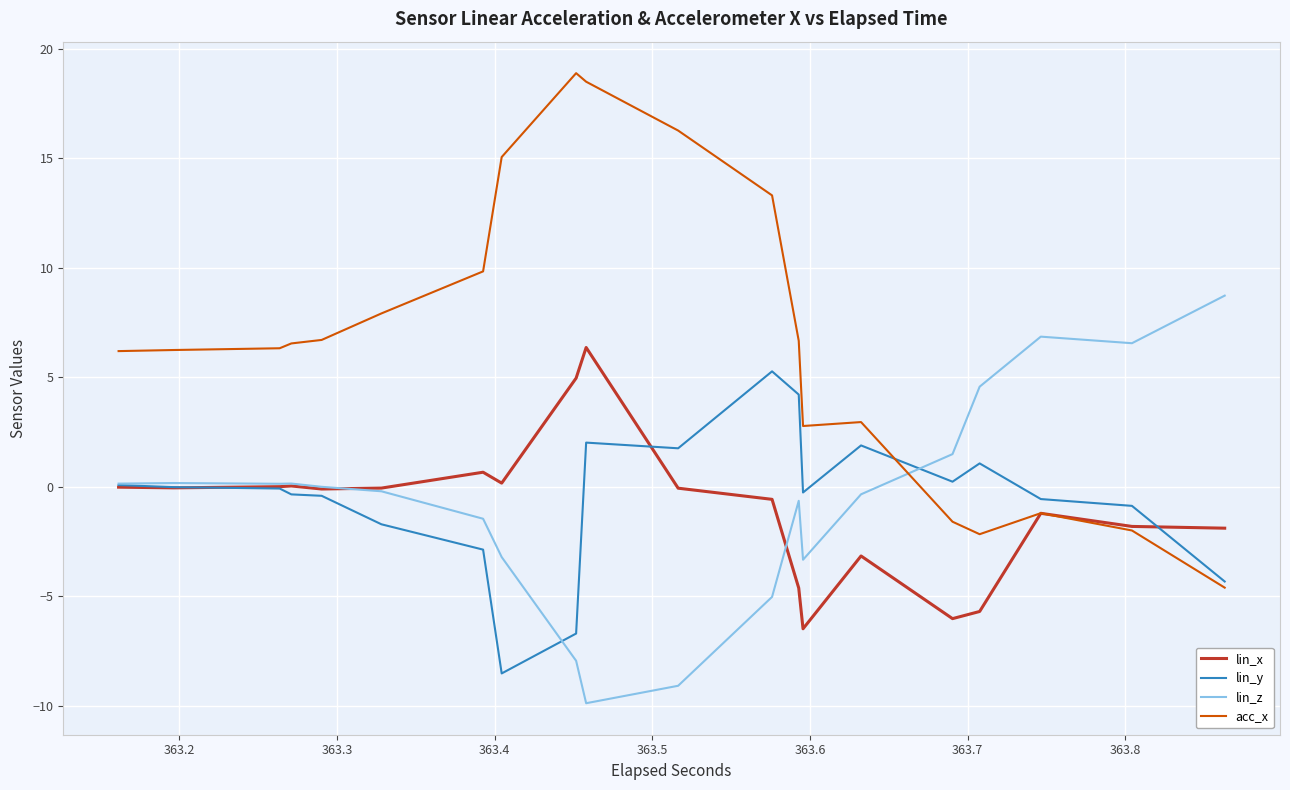

Reading left to right, transcribe all the data shown in this chart.

lin_x: -0.0	-0.0	-0.1	-0.1	0.0	0.0	0.0	0.0	-0.1	-0.1	-0.1	-0.1	0.7	0.7	0.2	0.2	5.0	5.0	6.4	6.4	-0.1	-0.1	-0.6	-0.6	-4.6	-4.6	-6.5	-6.5	-3.2	-3.2	-6.0	-6.0	-5.7	-5.7	-1.2	-1.2	-1.8	-1.8	-1.9	-1.9
lin_y: 0.1	0.1	-0.0	-0.0	-0.1	-0.1	-0.4	-0.4	-0.4	-0.4	-1.7	-1.7	-2.9	-2.9	-8.5	-8.5	-6.7	-6.7	2.0	2.0	1.8	1.8	5.3	5.3	4.2	4.2	-0.3	-0.3	1.9	1.9	0.2	0.2	1.1	1.1	-0.6	-0.6	-0.9	-0.9	-4.3	-4.3
lin_z: 0.1	0.1	0.2	0.2	0.1	0.1	0.1	0.1	-0.0	-0.0	-0.2	-0.2	-1.5	-1.5	-3.2	-3.2	-7.9	-7.9	-9.9	-9.9	-9.1	-9.1	-5.0	-5.0	-0.6	-0.6	-3.3	-3.3	-0.3	-0.3	1.5	1.5	4.6	4.6	6.9	6.9	6.6	6.6	8.7	8.7
acc_x: 6.2	6.2	6.2	6.2	6.3	6.3	6.5	6.5	6.7	6.7	7.9	7.9	9.8	9.8	15.1	15.1	18.9	18.9	18.5	18.5	16.3	16.3	13.3	13.3	6.7	6.7	2.8	2.8	3.0	3.0	-1.6	-1.6	-2.2	-2.2	-1.2	-1.2	-2.0	-2.0	-4.6	-4.6